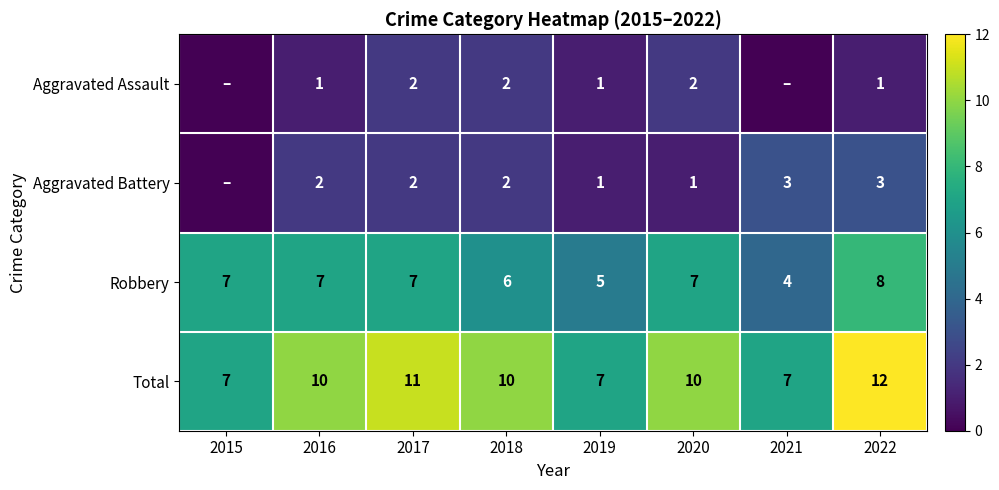

At which category is the sum across all series the highest?

2022